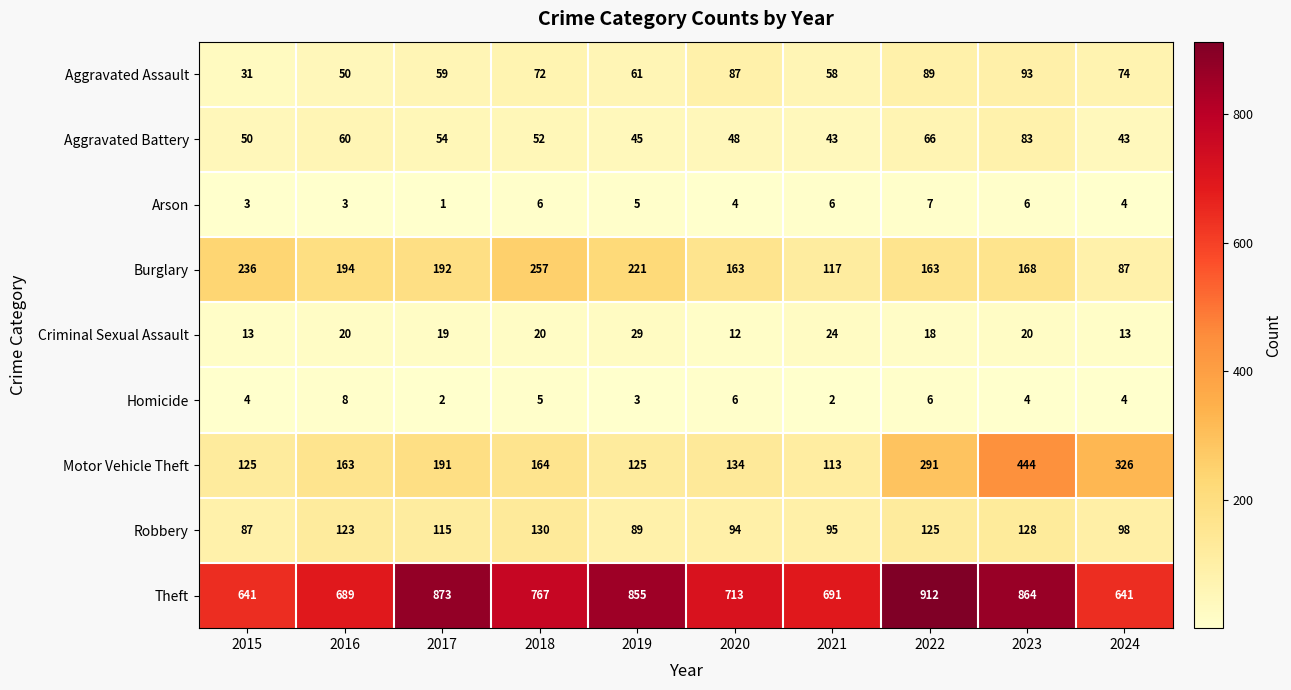

At how many categories does at least one series exceed 748?

5